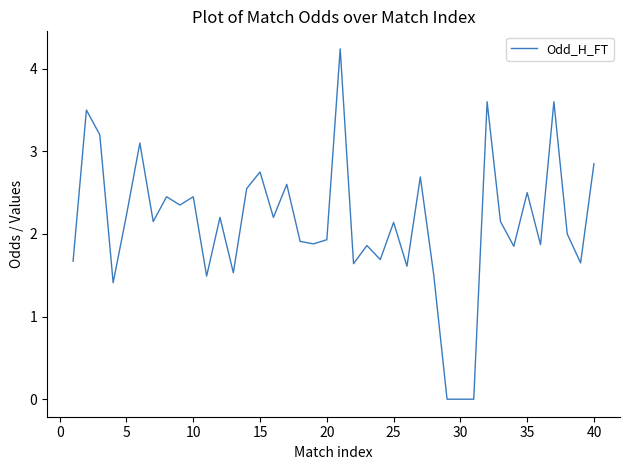

What is the difference between the maximum and minimum values?

4.2